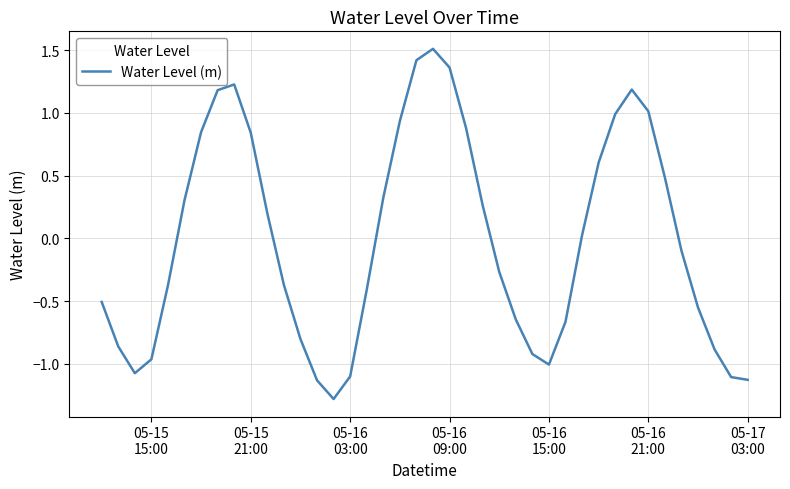

What is the maximum value shown in the chart?

1.5